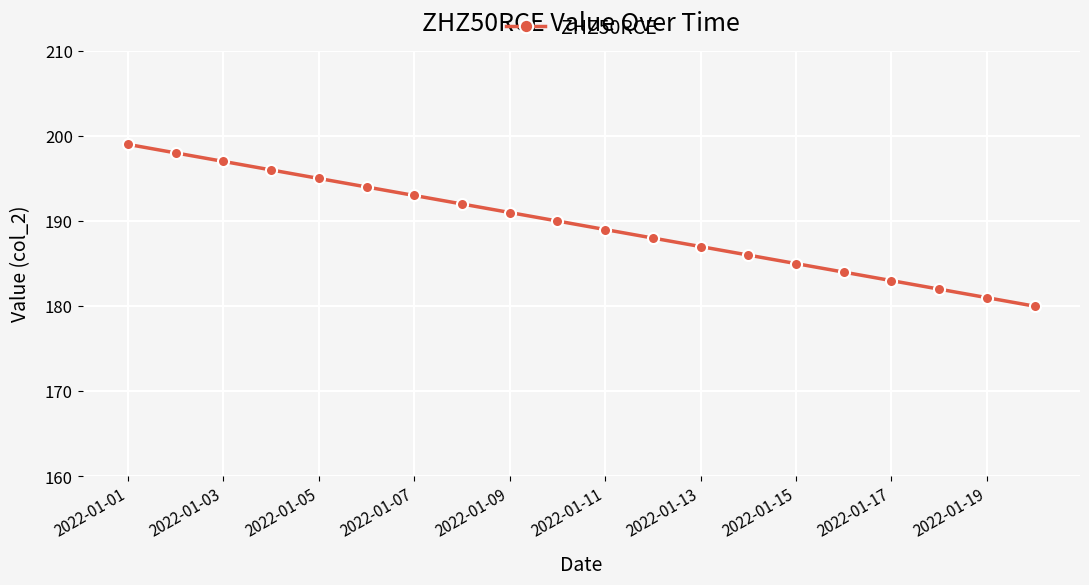

What is the difference between the maximum and minimum values?

19